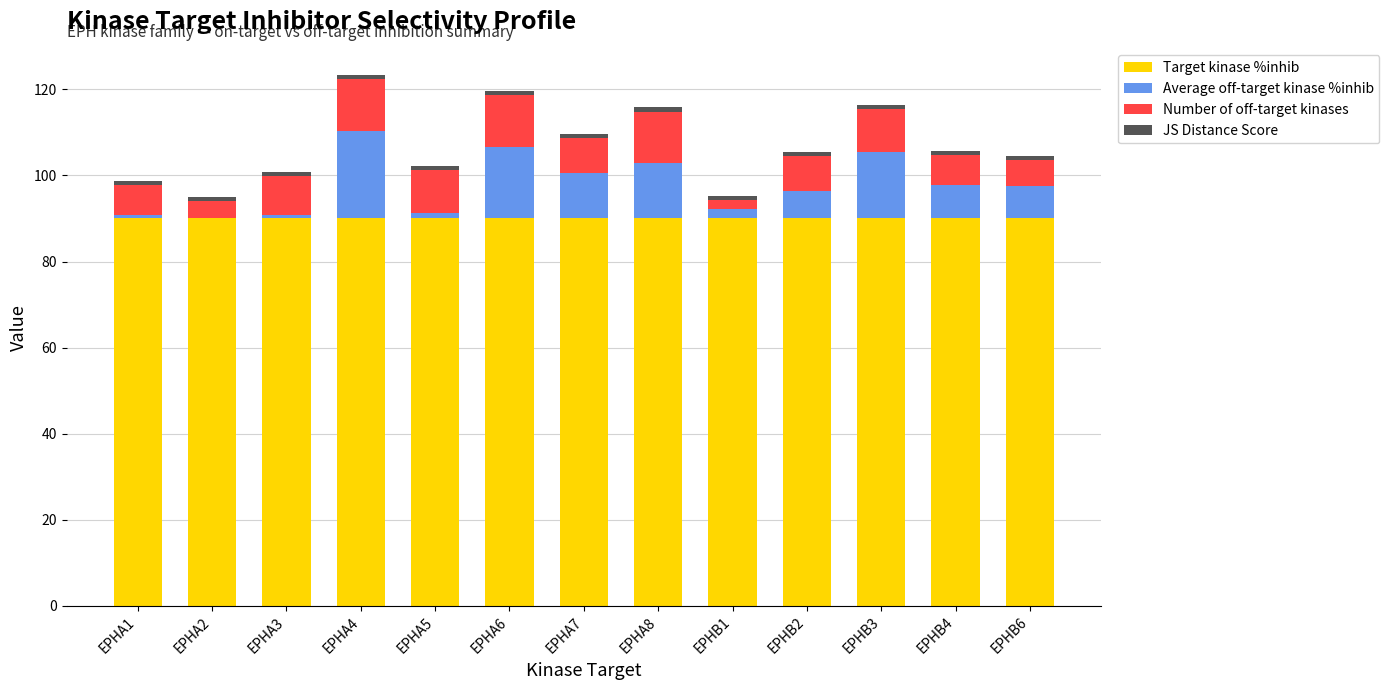

What is the sum of all Target kinase %inhib values?

1170.0